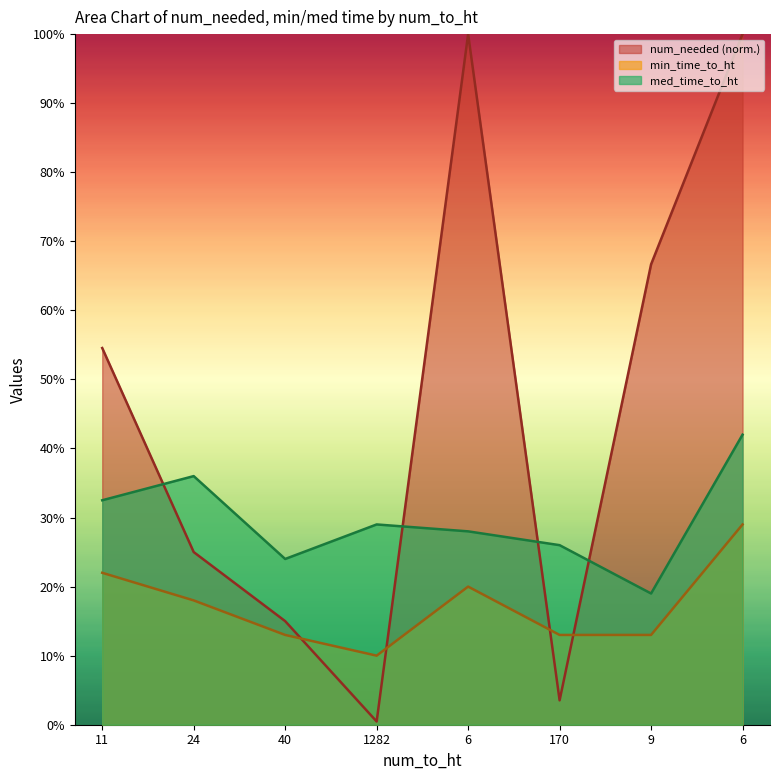

Which series changed the most between 40 and 170?

num_needed (norm.)